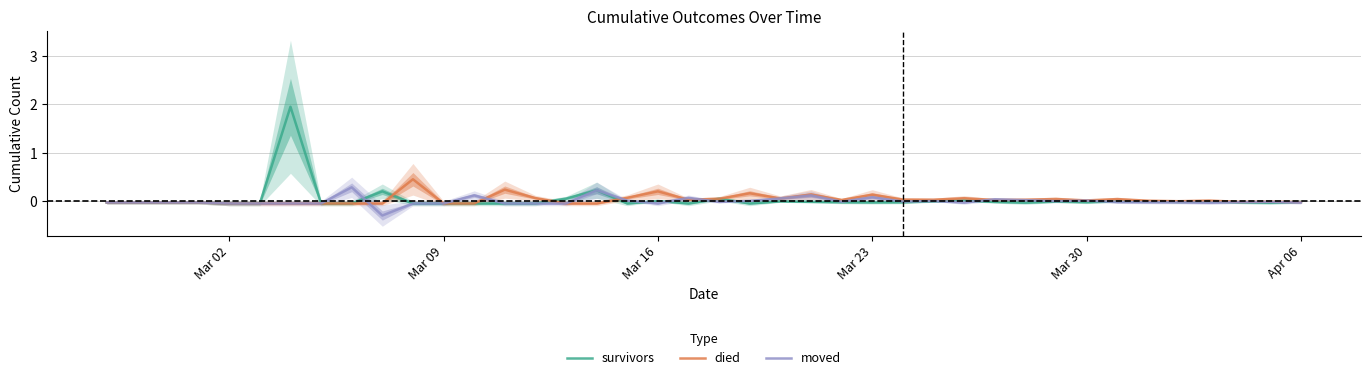

How many values in the survivors series exceed 0?

6